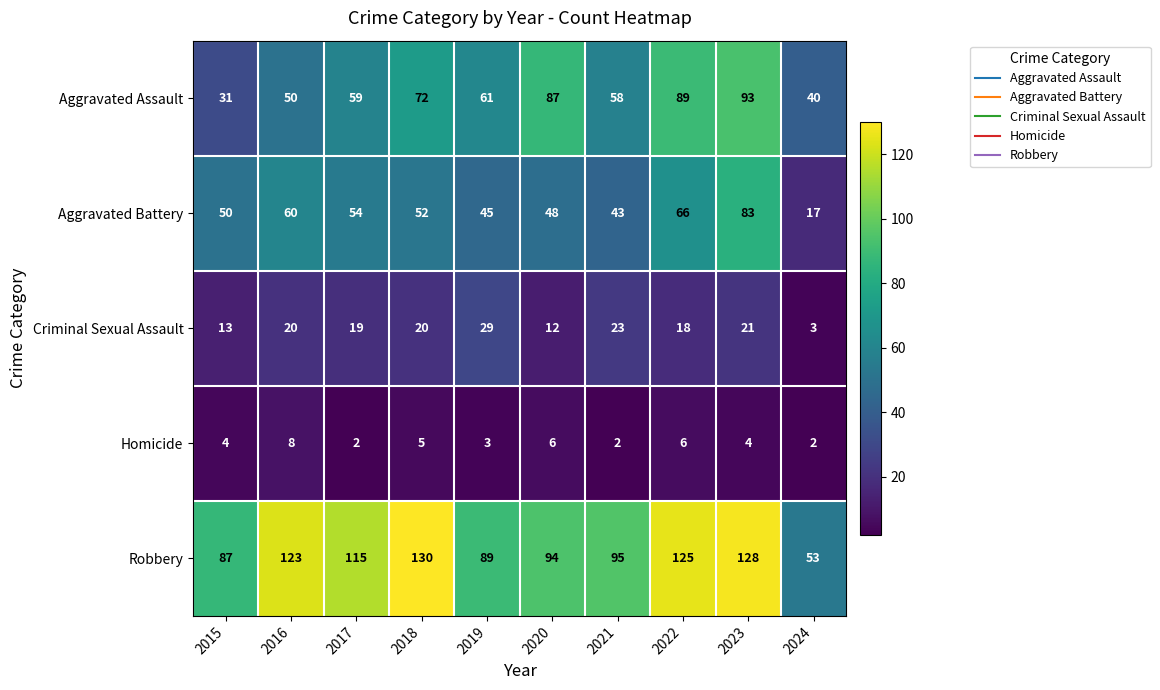

Where is Homicide nearest to the value 5?

2018